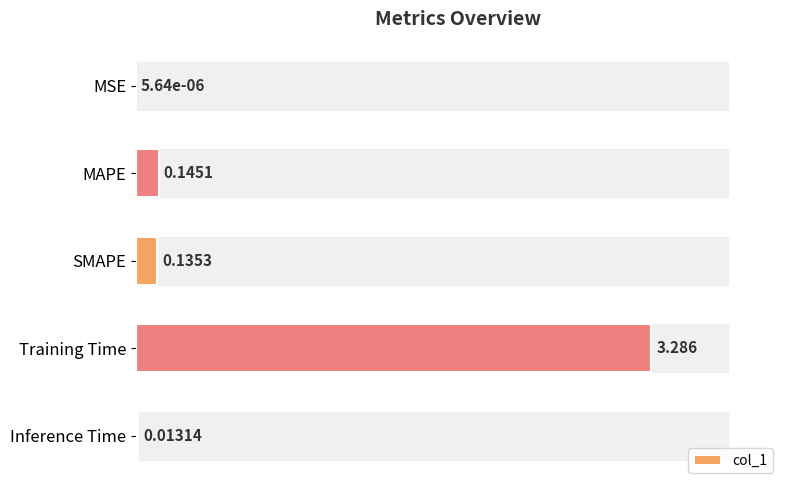

Between MSE and SMAPE, which is larger?

SMAPE